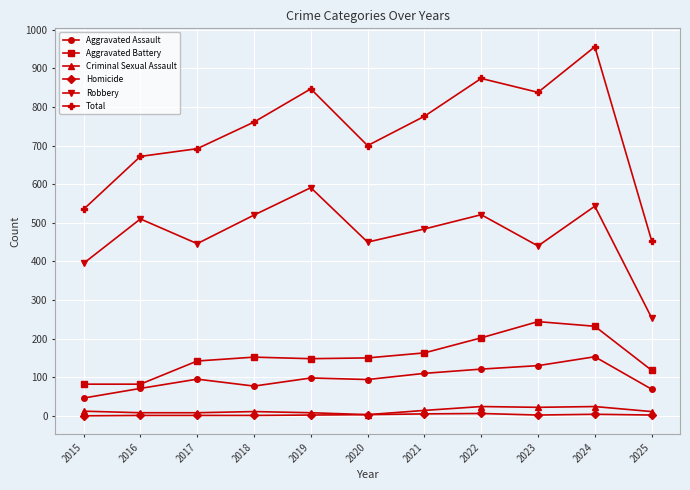

What is the difference between the maximum and minimum values in the Robbery series?

337